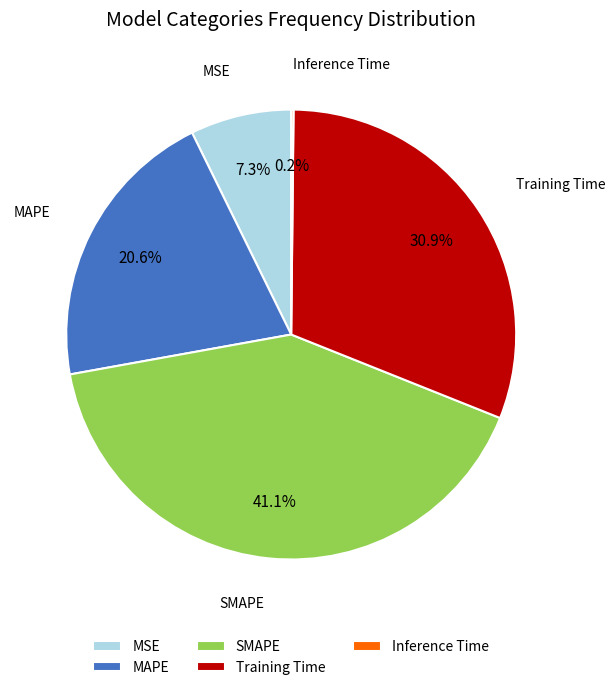

What portion of the pie excludes Training Time?

69.1%